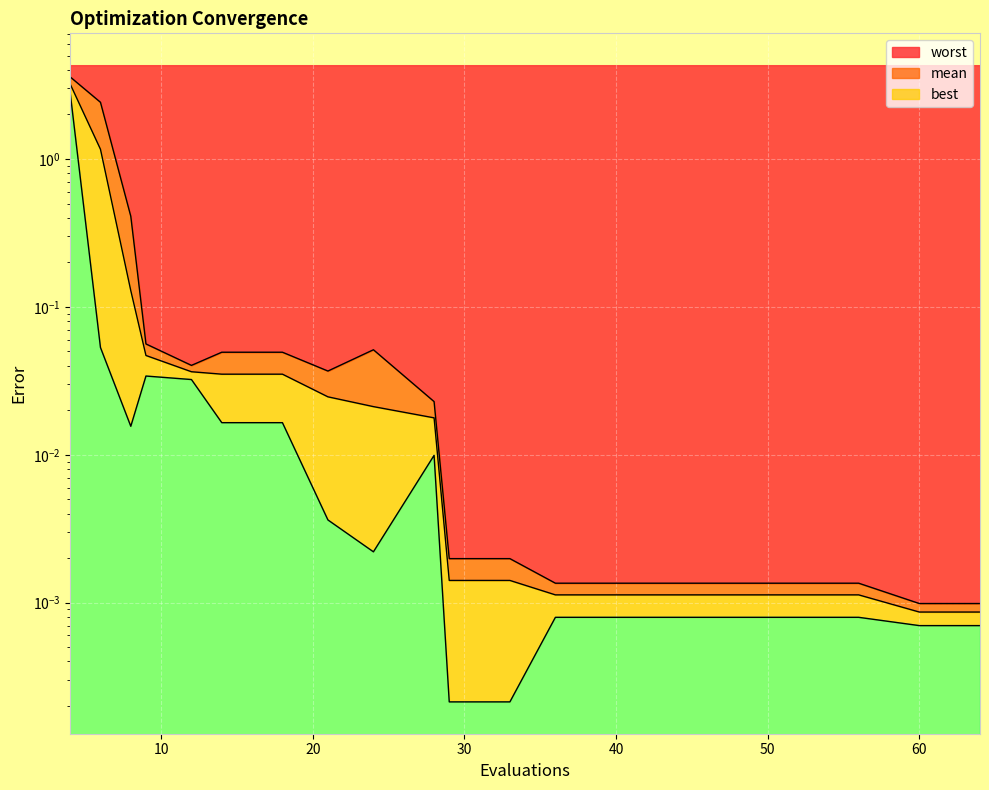

The worst series shows 5.5 at 4. True or false?

False